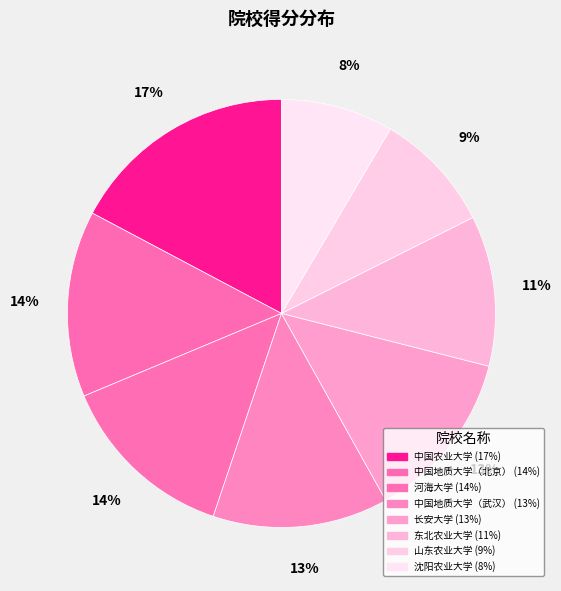

The 中国农业大学 slice represents 17% of the pie. True or false?

True